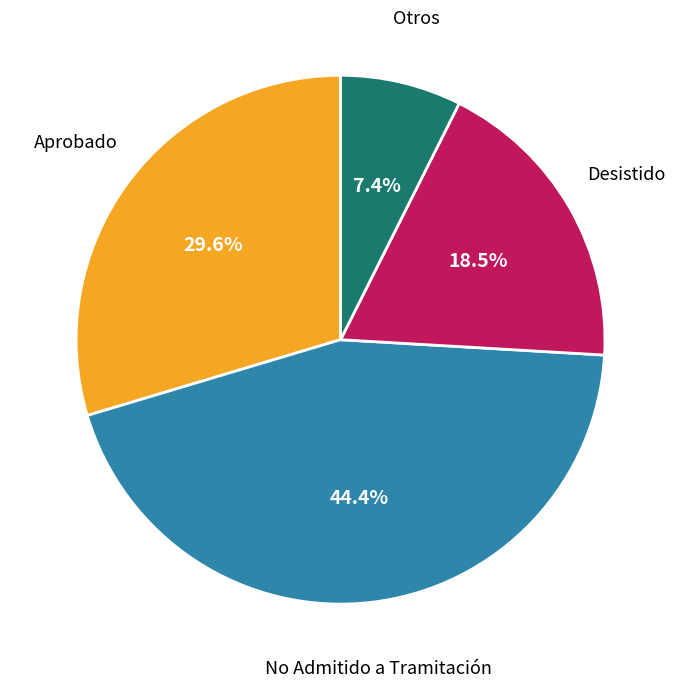

Does Desistido account for over 50% of the chart?

No